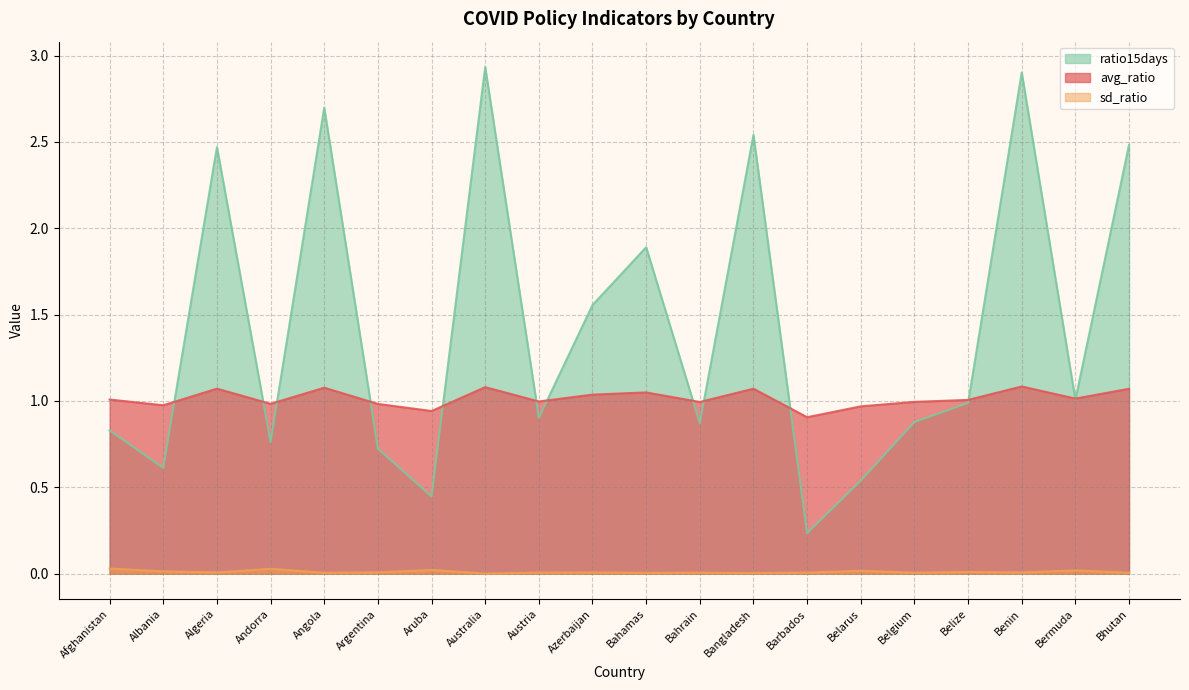

Which has a higher value, Barbados or Belgium?

Belgium